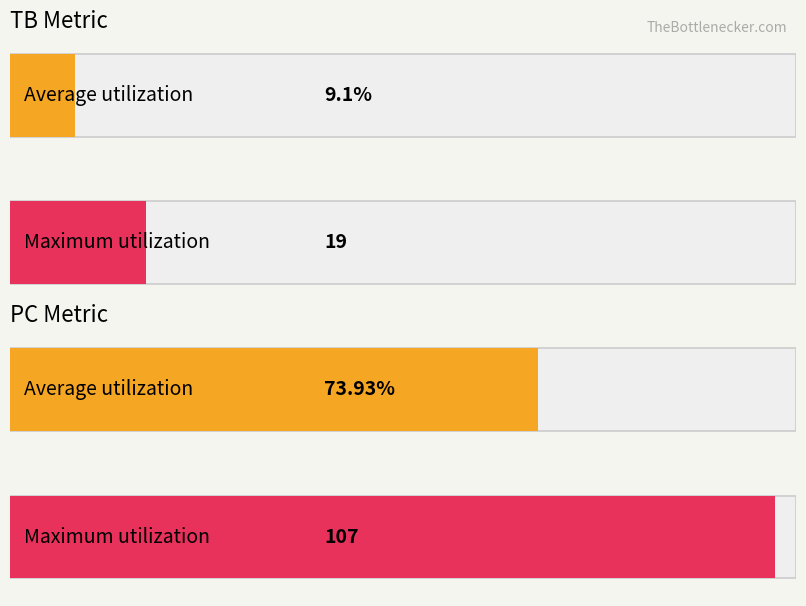

What is the maximum value shown in the chart?

107